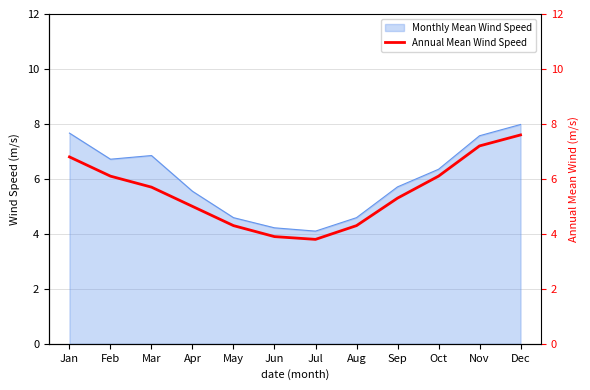

Between Apr and Aug, which is larger?

Apr